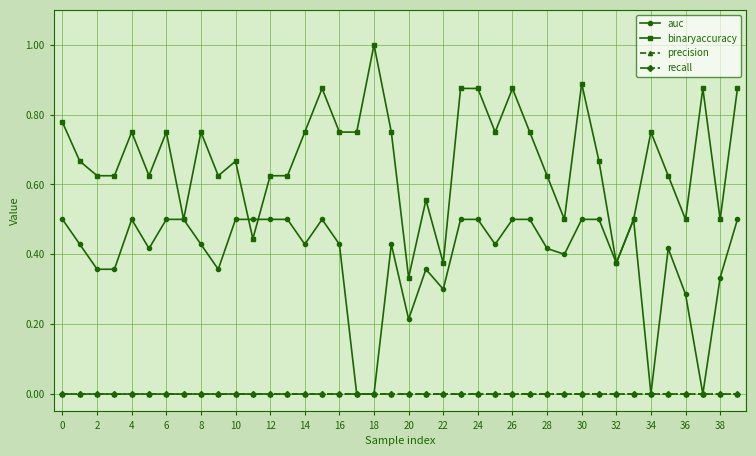

Is this an area chart (filled region under the line)?

No